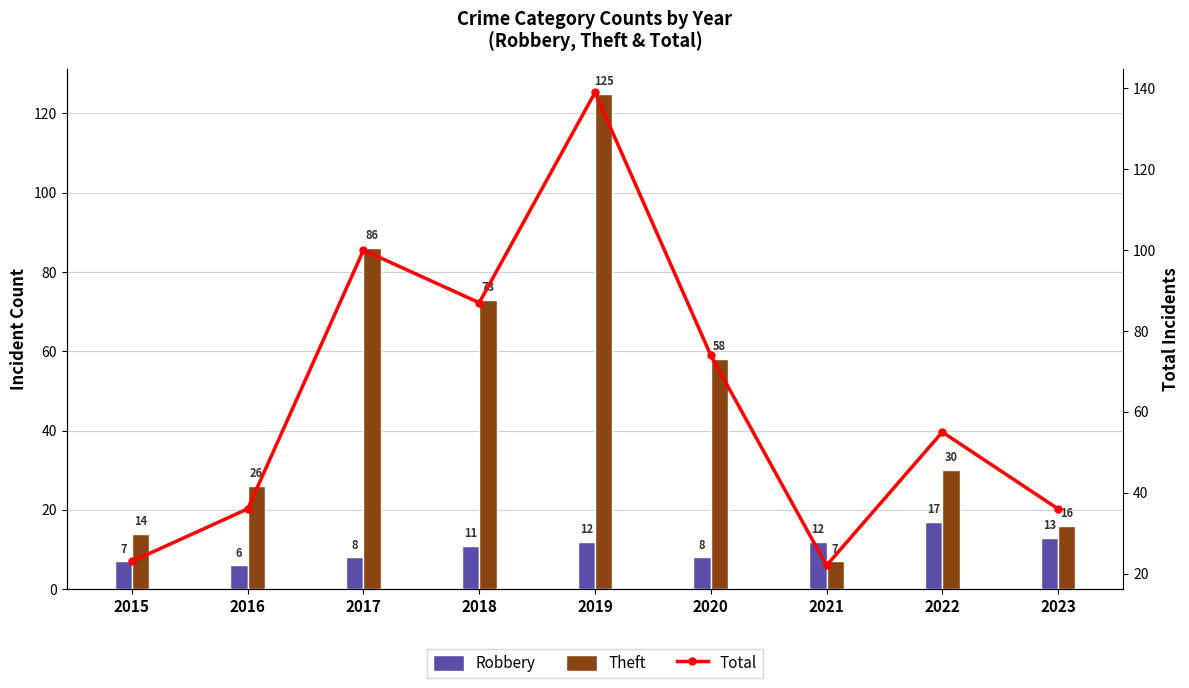

What are all the series names shown in the legend?

Robbery, Theft, Total